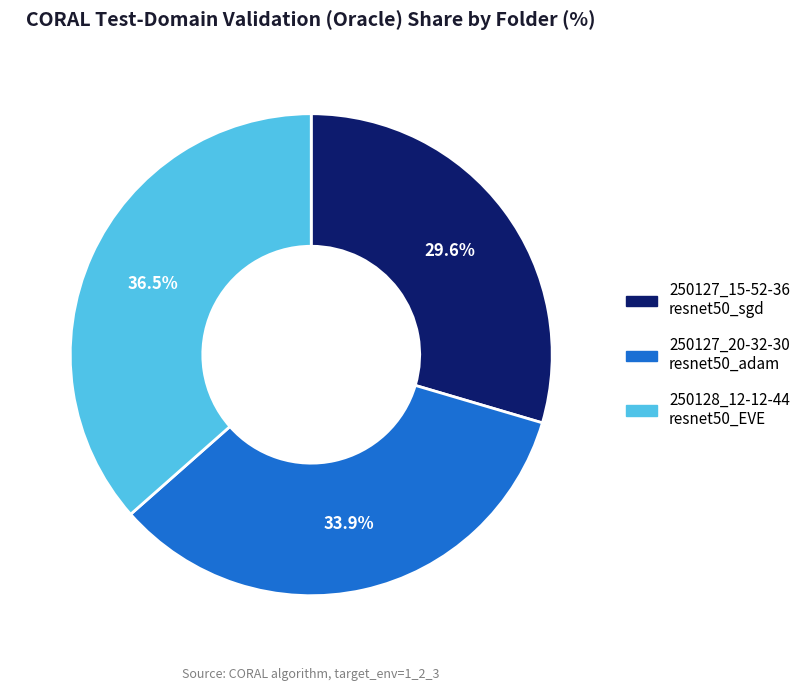

Is there a majority slice in this chart?

No